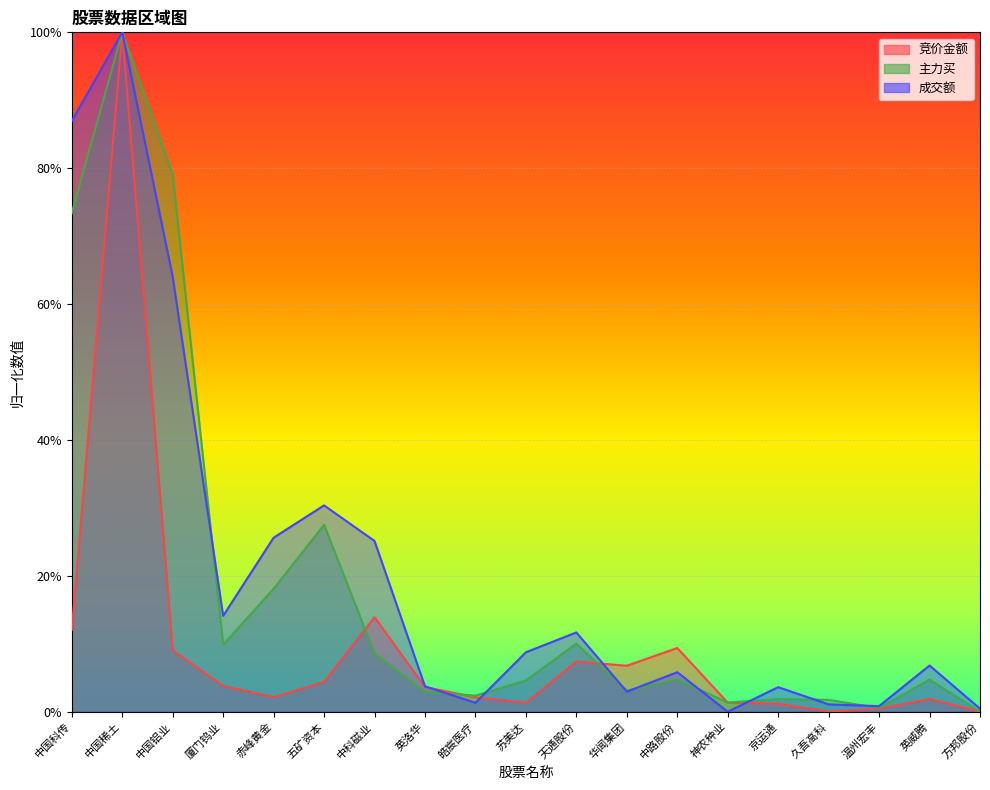

How many interior local valleys does the 竞价金额 series have?

4